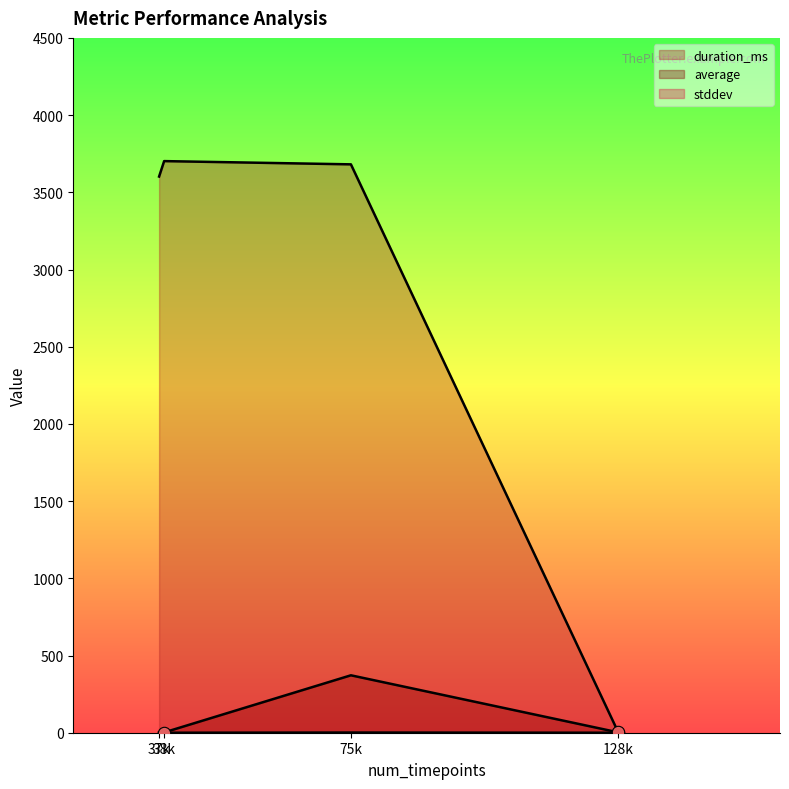

Is the value of average at 38 greater than the value of stddev at 128?

Yes